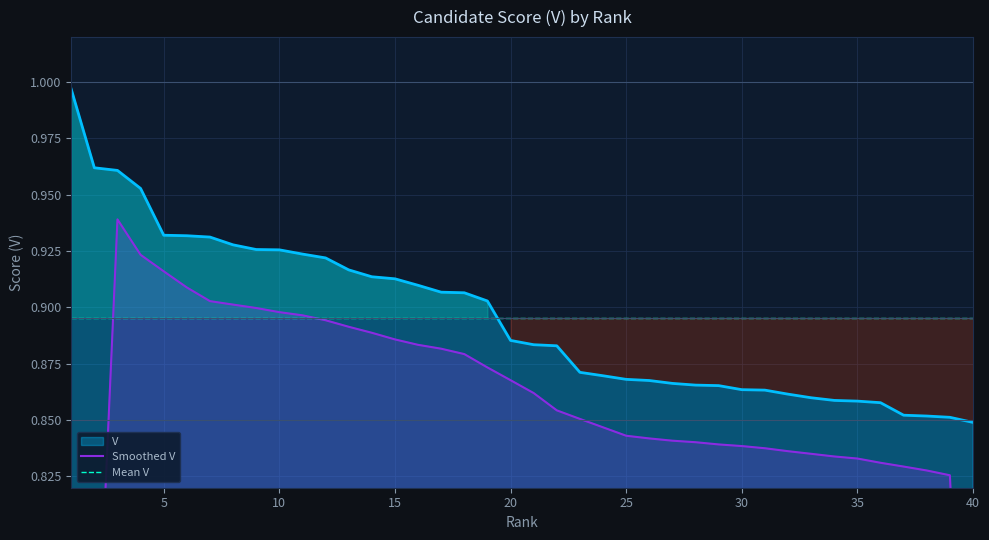

Is the value of V at 10 greater than the value of Mean V at 10?

Yes